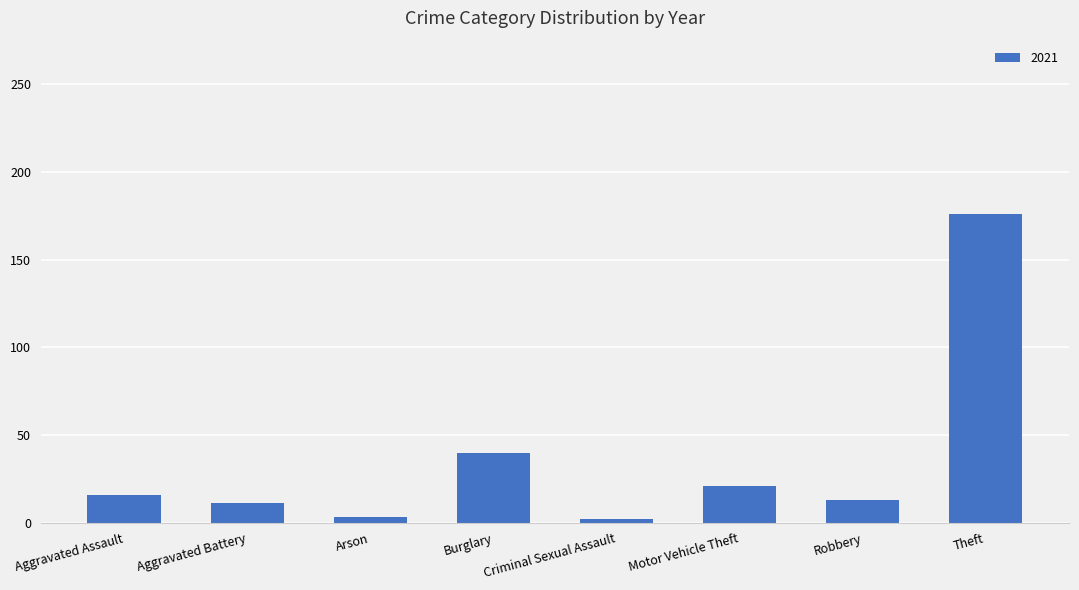

What position from the left is Motor Vehicle Theft?

6